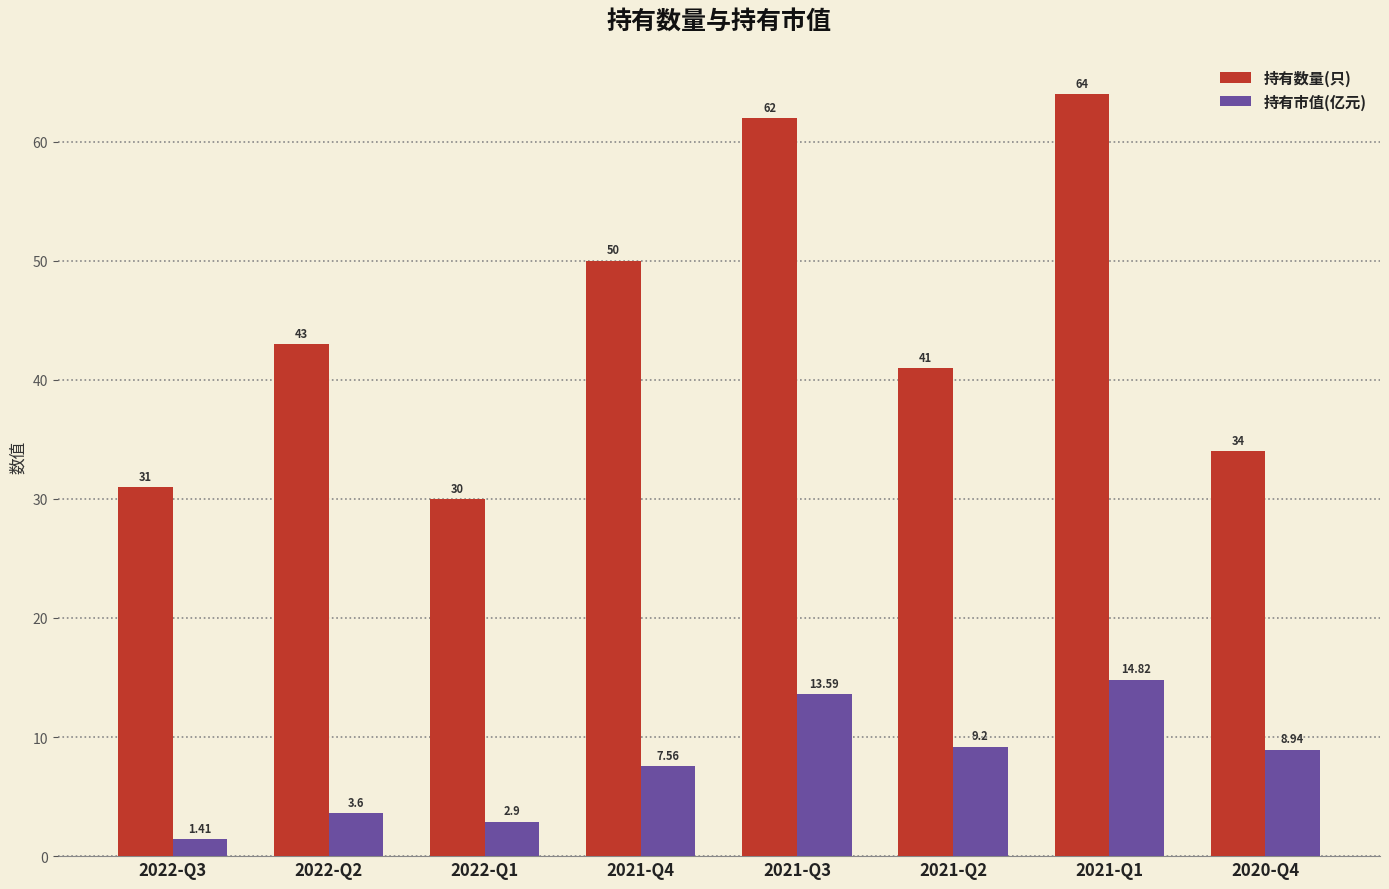

What is the value of the 持有数量(只) bar at the 2nd from the left?

43.0